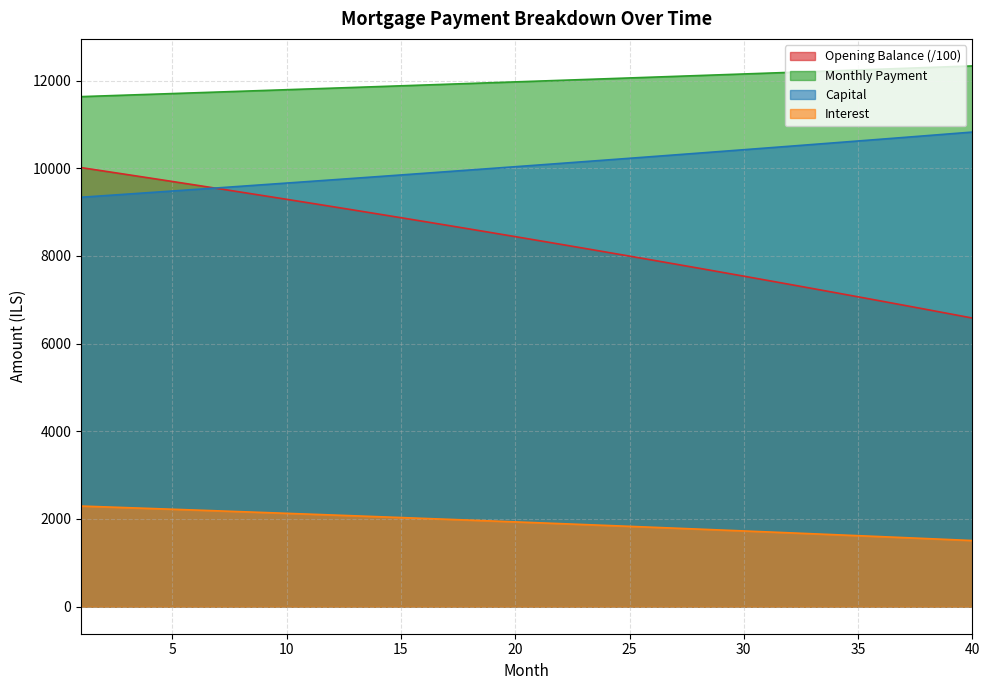

Reading left to right, transcribe all the data shown in this chart.

opening_balance: 1=10015.0	2=9936.5	3=9857.5	4=9778.1	5=9698.1	6=9617.7	7=9536.8	8=9455.5	9=9373.6	10=9291.3	11=9208.4	12=9125.1	13=9041.3	14=8957.0	15=8872.2	16=8786.9	17=8701.0	18=8614.7	19=8527.9	20=8440.6	21=8352.7	22=8264.4	23=8175.5	24=8086.1	25=7996.2	26=7905.7	27=7814.8	28=7723.3	29=7631.3	30=7538.7	31=7445.7	32=7352.1	33=7257.9	34=7163.2	35=7068.0	36=6972.2	37=6875.9	38=6779.0	39=6681.6	40=6583.6
interest: 1=2295.1	2=2277.1	3=2259.0	4=2240.8	5=2222.5	6=2204.1	7=2185.5	8=2166.9	9=2148.1	10=2129.2	11=2110.3	12=2091.2	13=2072.0	14=2052.6	15=2033.2	16=2013.7	17=1994.0	18=1974.2	19=1954.3	20=1934.3	21=1914.2	22=1893.9	23=1873.5	24=1853.1	25=1832.5	26=1811.7	27=1790.9	28=1769.9	29=1748.8	30=1727.6	31=1706.3	32=1684.8	33=1663.3	34=1641.6	35=1619.7	36=1597.8	37=1575.7	38=1553.5	39=1531.2	40=1508.7
month_payment: 1=11633.8	2=11651.2	3=11668.7	4=11686.2	5=11703.7	6=11721.3	7=11738.9	8=11756.5	9=11774.1	10=11791.8	11=11809.5	12=11827.2	13=11844.9	14=11862.7	15=11880.5	16=11898.3	17=11916.2	18=11934.0	19=11951.9	20=11969.9	21=11987.8	22=12005.8	23=12023.8	24=12041.8	25=12059.9	26=12078.0	27=12096.1	28=12114.3	29=12132.4	30=12150.6	31=12168.9	32=12187.1	33=12205.4	34=12223.7	35=12242.0	36=12260.4	37=12278.8	38=12297.2	39=12315.7	40=12334.1
capital: 1=9338.7	2=9374.1	3=9409.7	4=9445.4	5=9481.3	6=9517.2	7=9553.4	8=9589.6	9=9626.0	10=9662.5	11=9699.2	12=9736.0	13=9773.0	14=9810.1	15=9847.3	16=9884.7	17=9922.2	18=9959.8	19=9997.6	20=10035.6	21=10073.7	22=10111.9	23=10150.3	24=10188.8	25=10227.5	26=10266.3	27=10305.2	28=10344.3	29=10383.6	30=10423.0	31=10462.6	32=10502.3	33=10542.1	34=10582.1	35=10622.3	36=10662.6	37=10703.1	38=10743.7	39=10784.5	40=10825.4